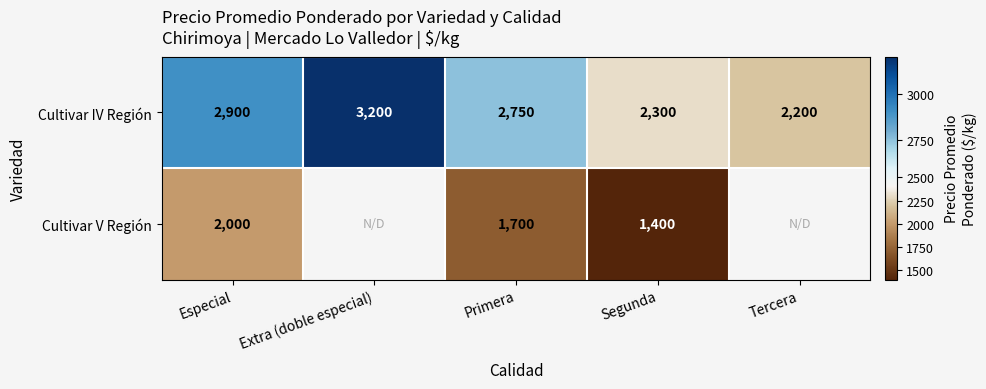

How many categories are shown in the chart?

5